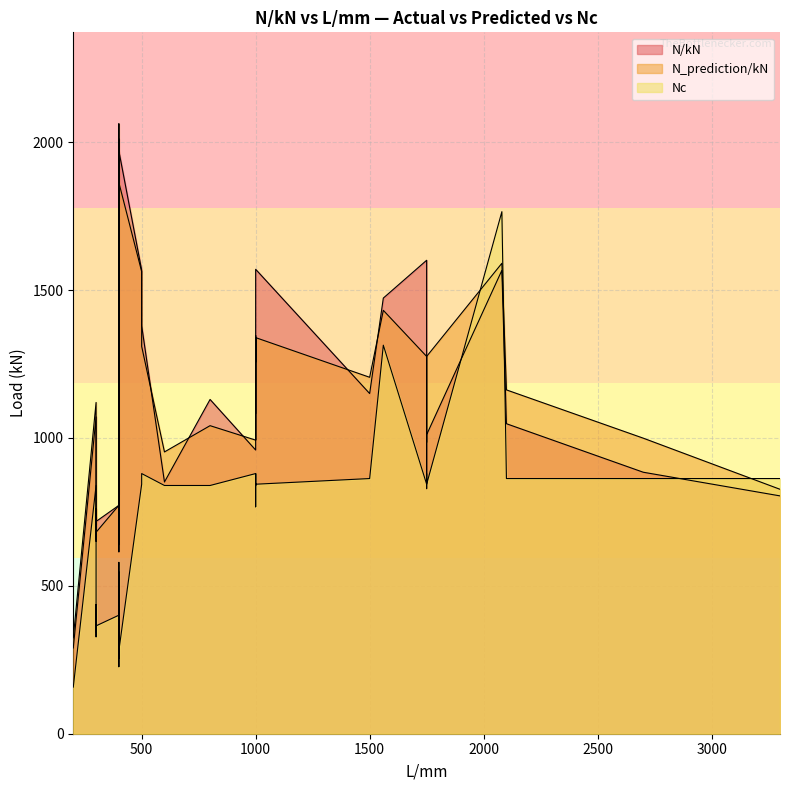

What is the difference between the N/kN values at 300 and 1750?

590.7